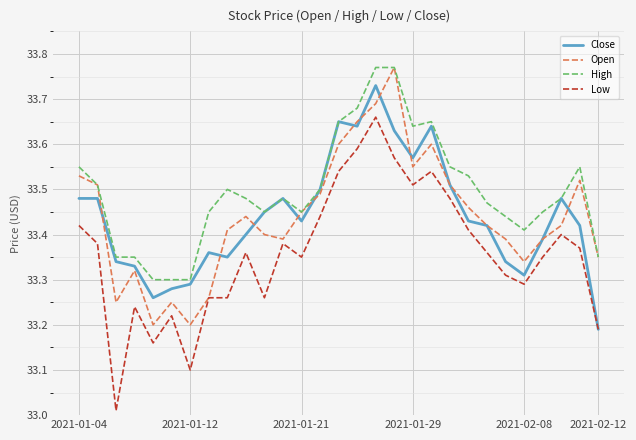

True or false: Low and High intersect in this chart.

False